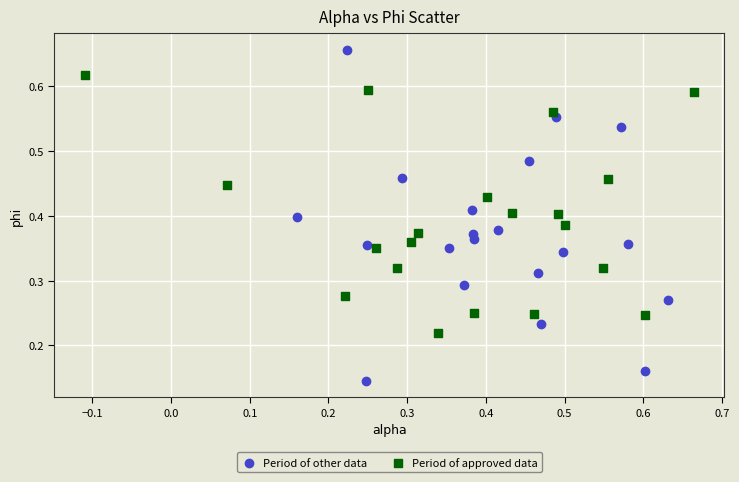

Which series reaches the maximum Y coordinate?

Period of other data